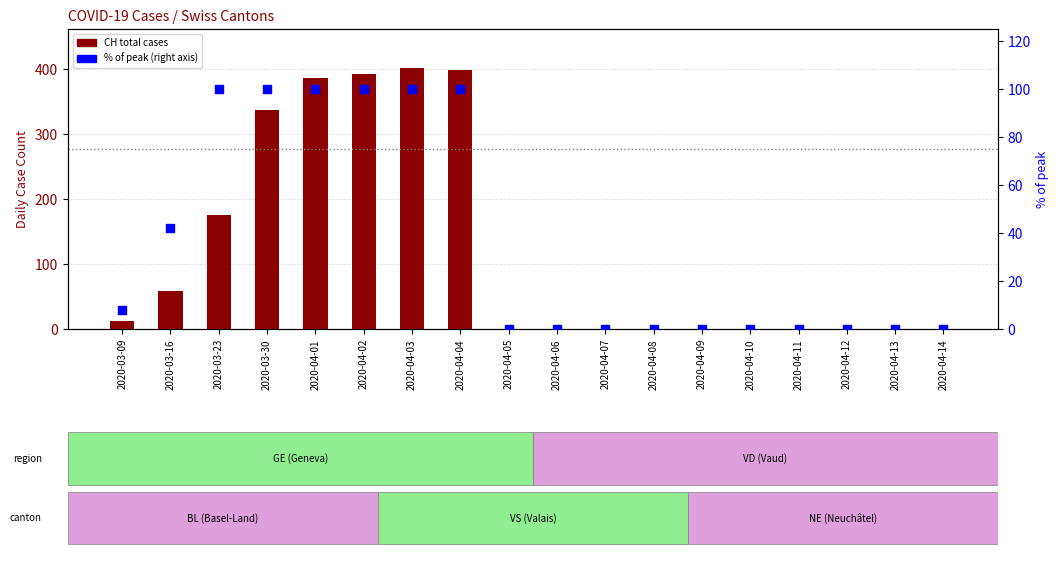

Is the value of CH total cases at 2020-04-12 greater than the value of % of peak at 2020-03-09?

No